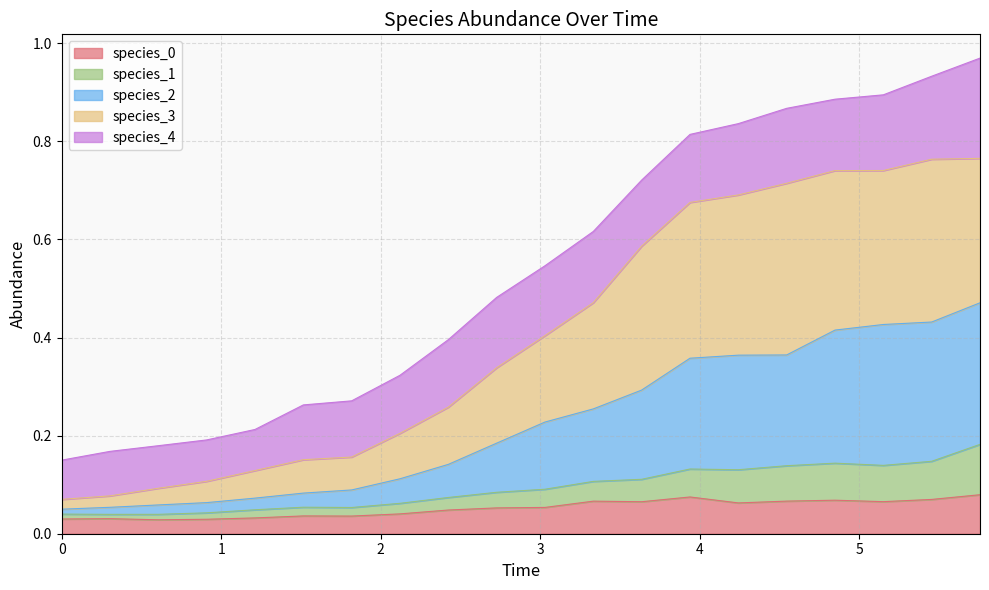

The value of species_2 at 3 is 0.1. True or false?

True